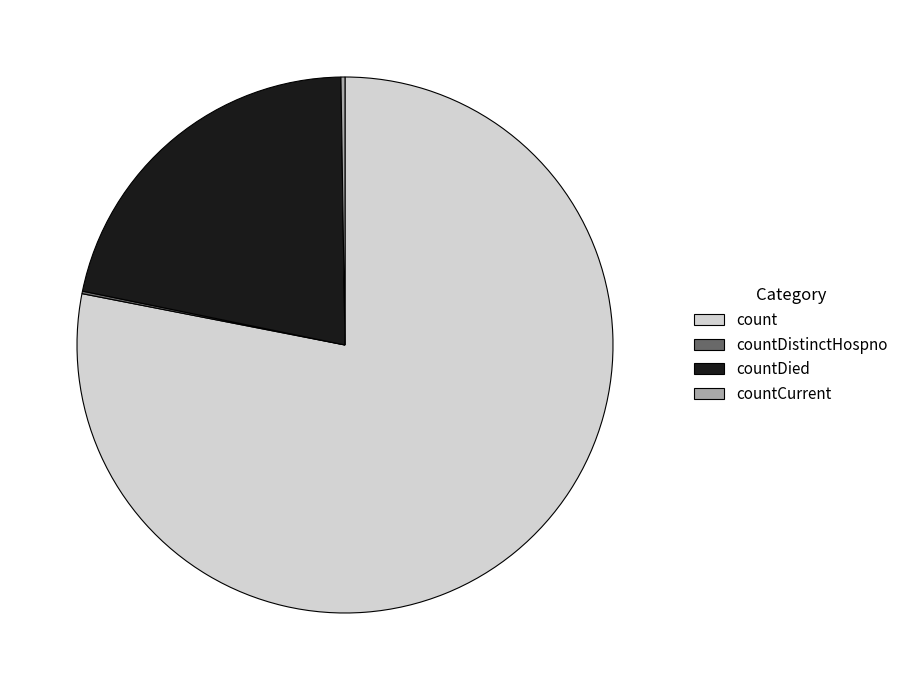

True or false: countDied accounts for 22% of the total.

True